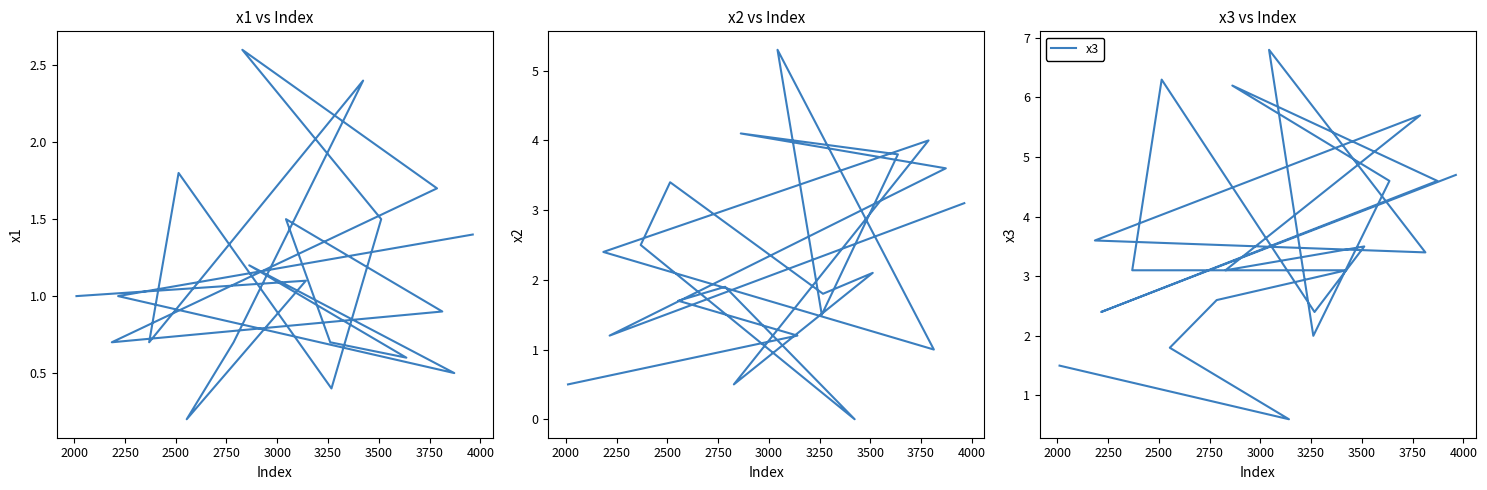

How many intersections are there between x1 and x2?

5